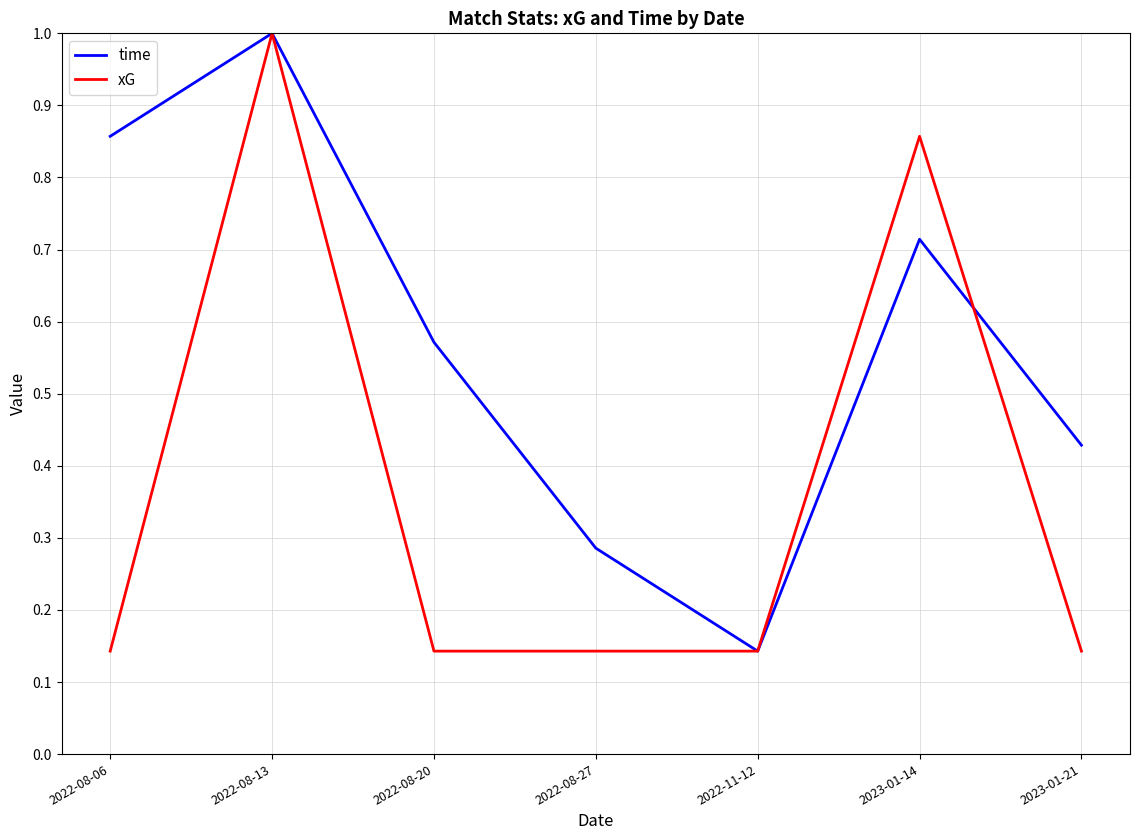

What position from the left is 2022-08-13?

2